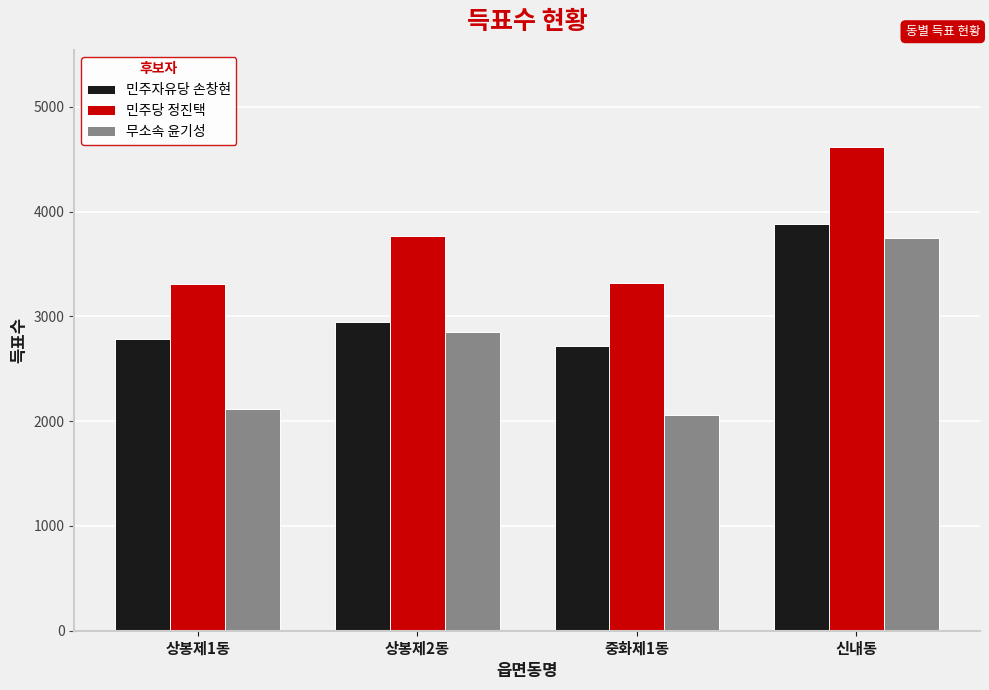

The 민주자유당 손창현 series shows 2949 at 상봉제2동. True or false?

True